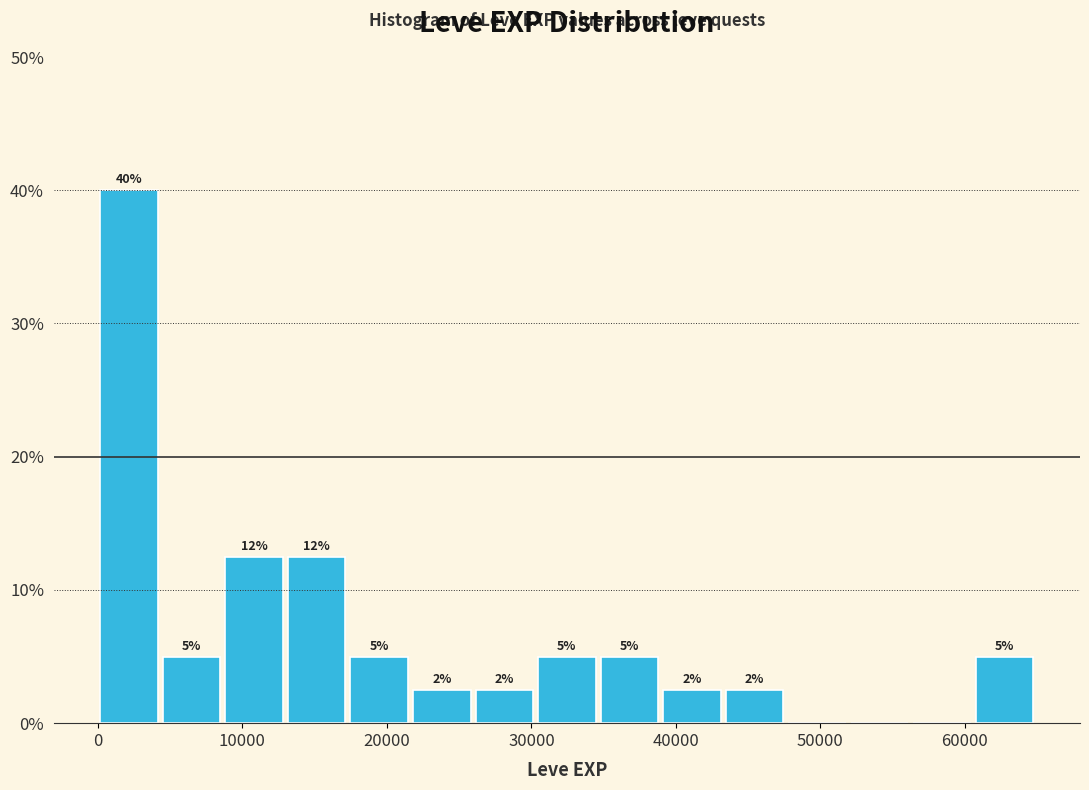

Over which range of the x-axis is the bar tallest?

0 to 4000